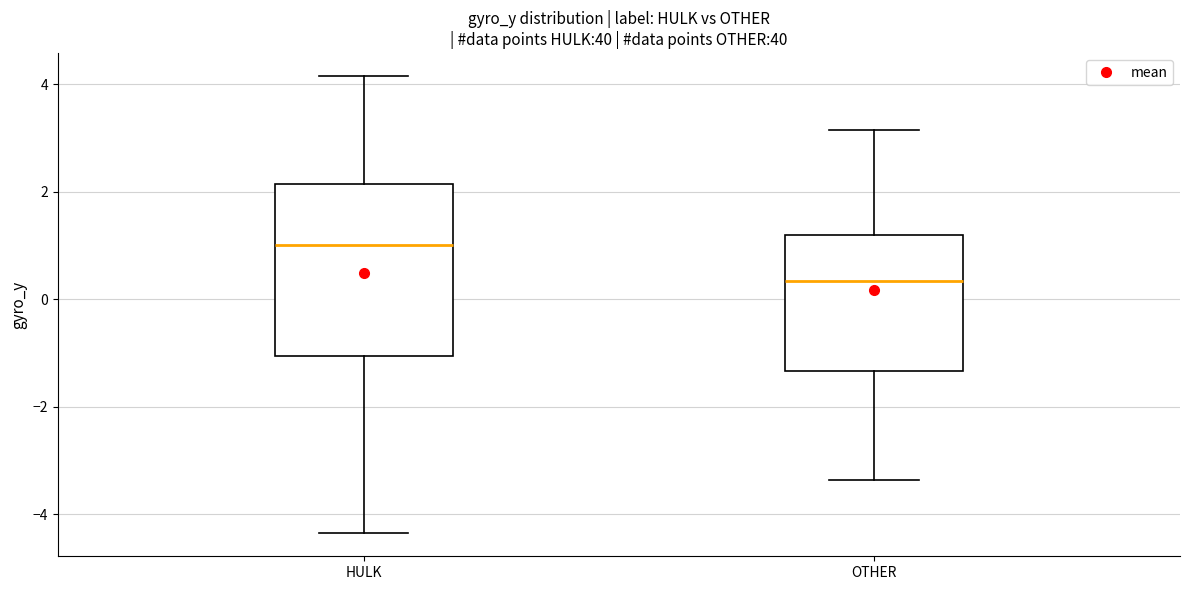

Which box is the tallest, from its lower edge to its upper edge?

HULK